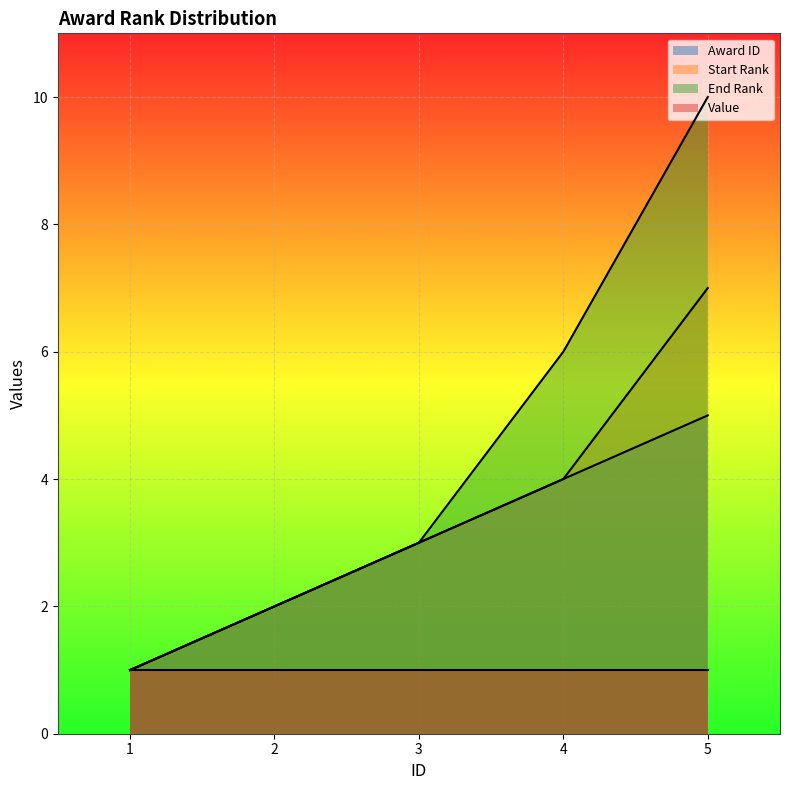

What is the total value across all series at 5?

23